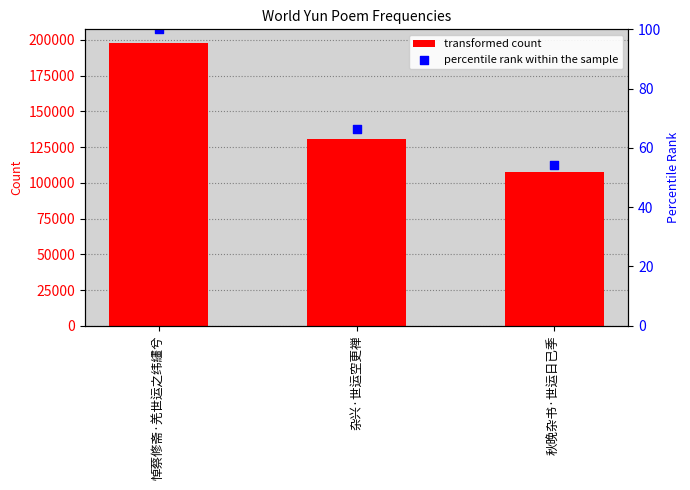

What is the total value across all series at 悼蔡修斋·羌世运之纬繣兮?

197646.0